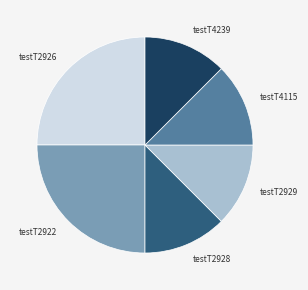

Count the number of slices in the pie.

6